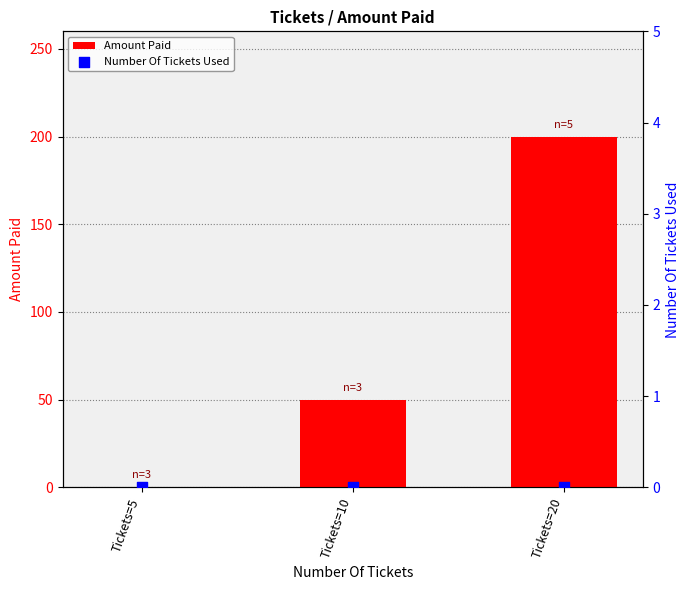

What is the total value across all series at Tickets=10?

50